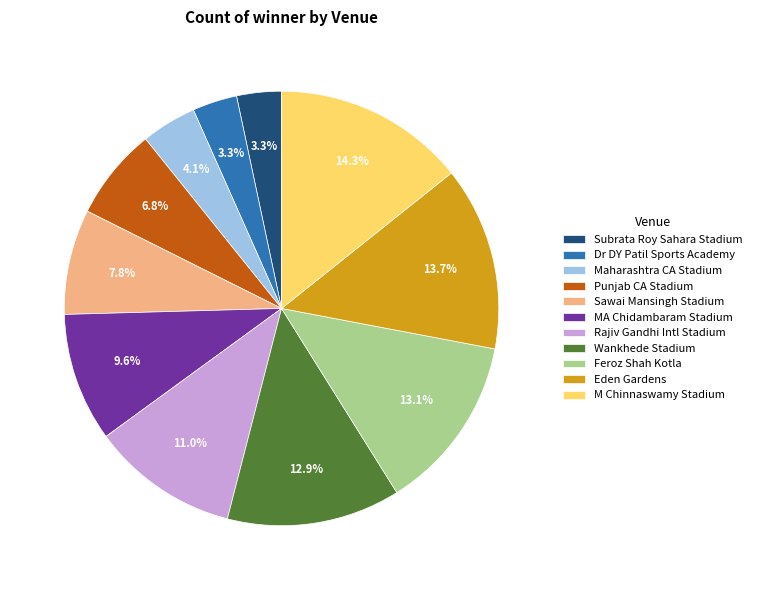

Which slice is the largest?

M Chinnaswamy Stadium